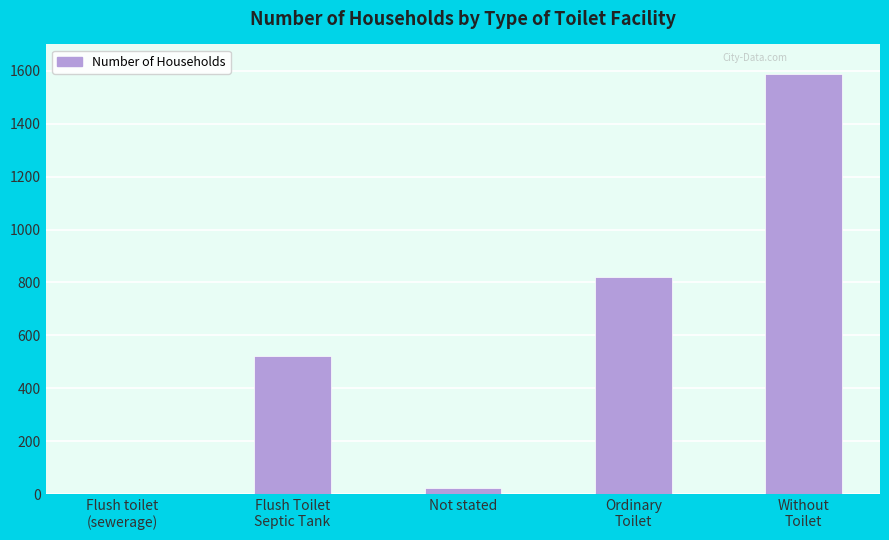

What is the sum of all values?

2953